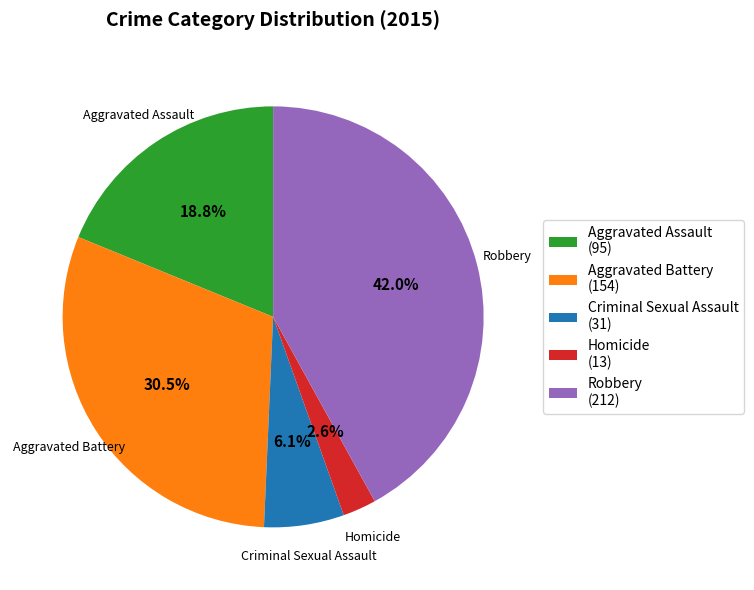

How much of the chart is everything except Aggravated Battery?

69.5%